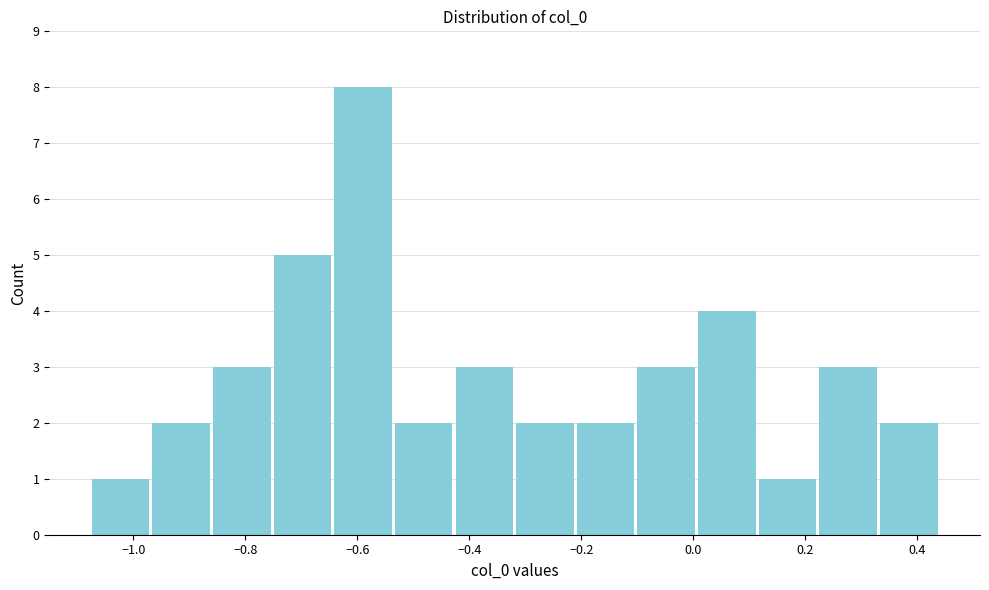

Reading left to right, list every bar in this chart as the range it spans on the x-axis followed by its height. Neither the bar edges nor the heights are printed on the chart, so give them approximately, as read against the axes.

-1.08 to -0.96: 1
-0.96 to -0.86: 2
-0.86 to -0.76: 3
-0.76 to -0.64: 5
-0.64 to -0.54: 8
-0.54 to -0.42: 2
-0.42 to -0.32: 3
-0.32 to -0.22: 2
-0.22 to -0.10: 2
-0.10 to 0.00: 3
0.00 to 0.12: 4
0.12 to 0.22: 1
0.22 to 0.34: 3
0.34 to 0.44: 2